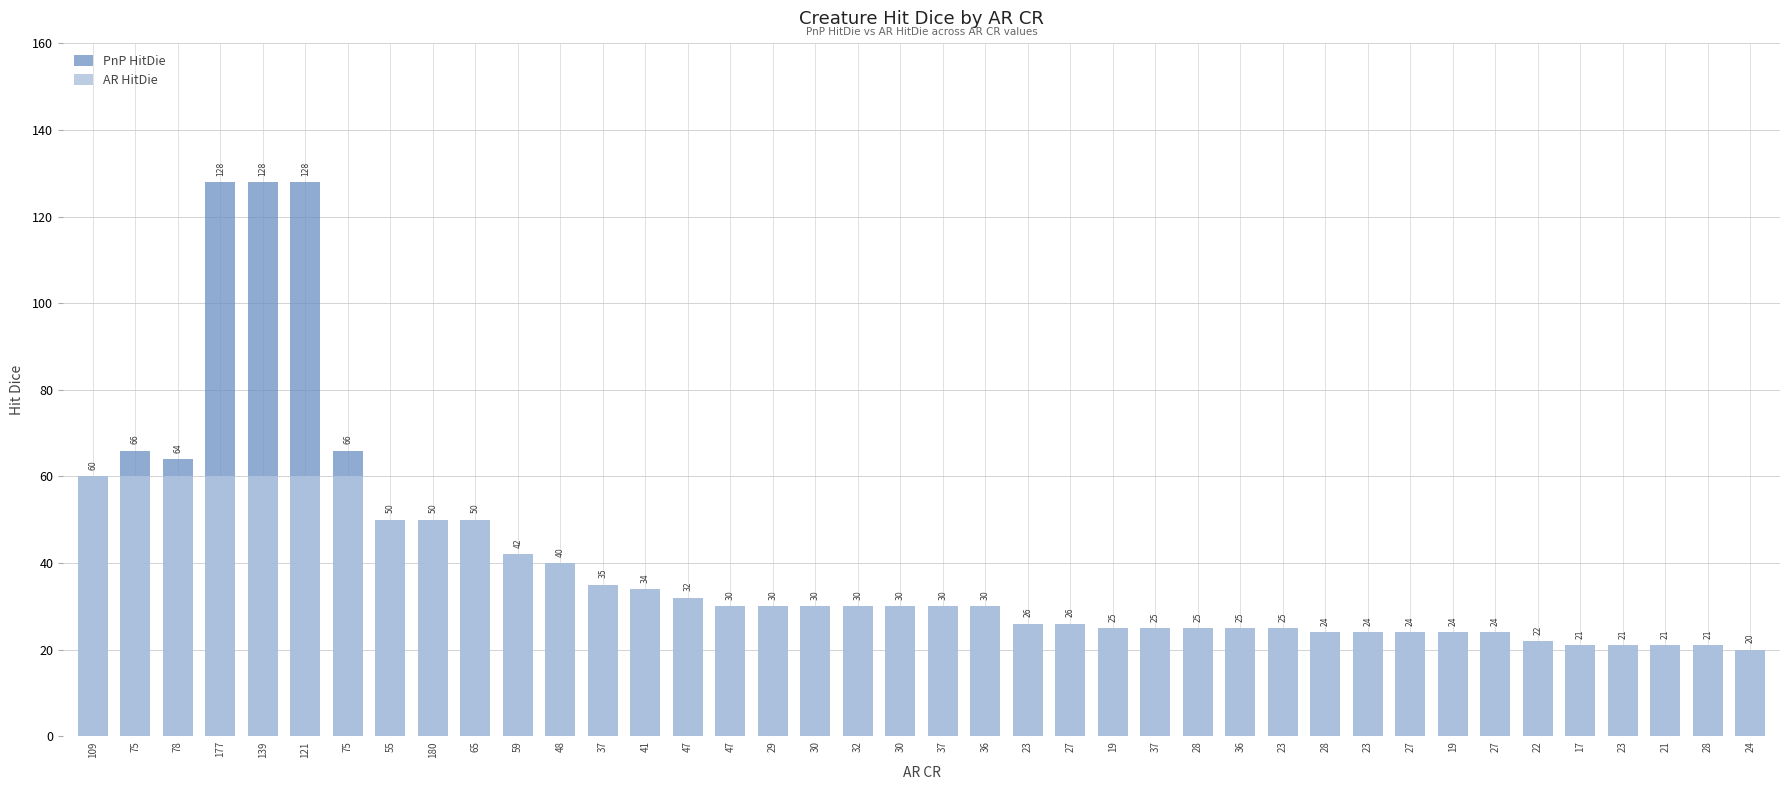

At 28, list the series in order from smallest to largest.

PnP HitDie, AR HitDie